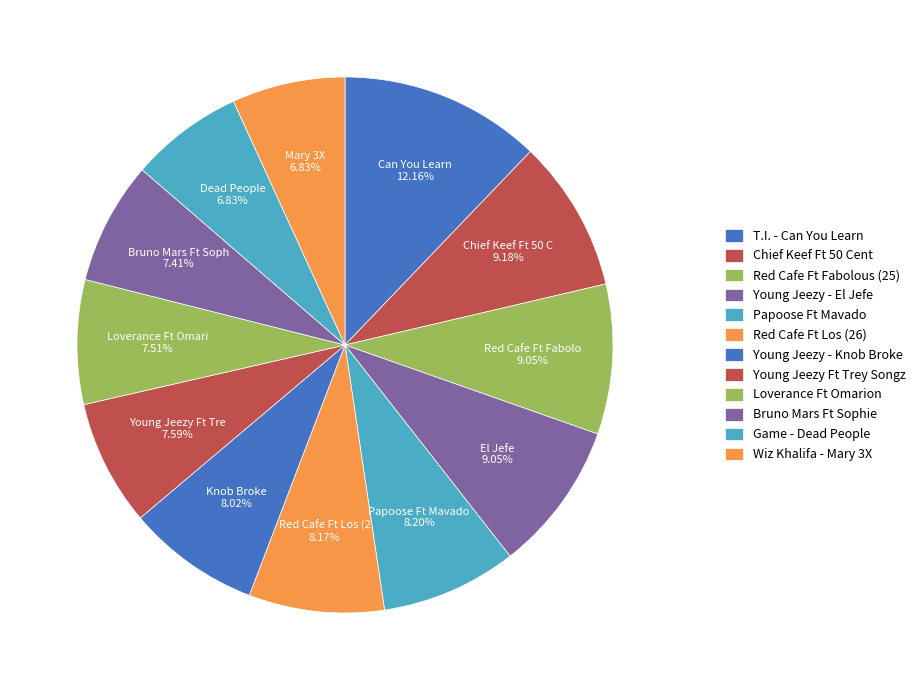

The Wiz Khalifa - Mary 3X slice represents 7% of the pie. True or false?

True